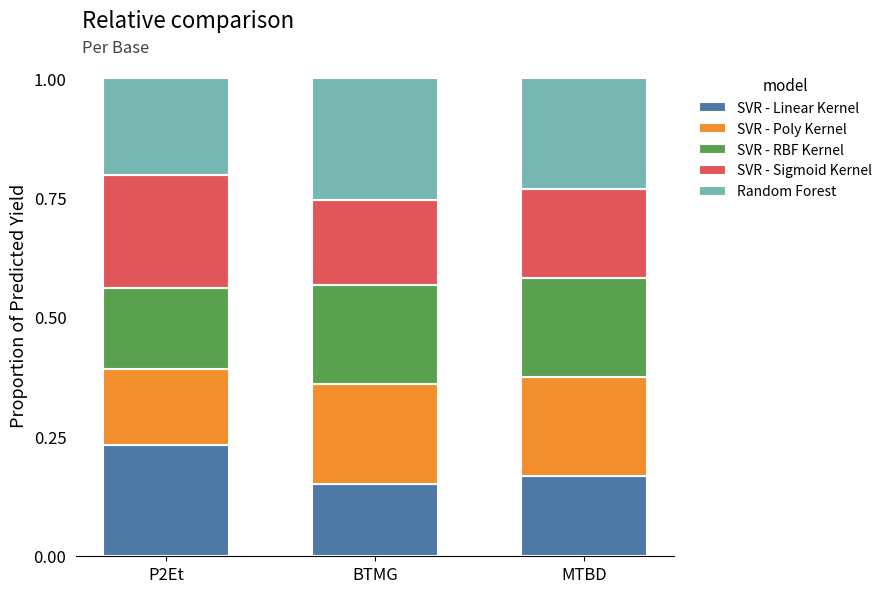

What is the total value across all series at P2Et?

1.0